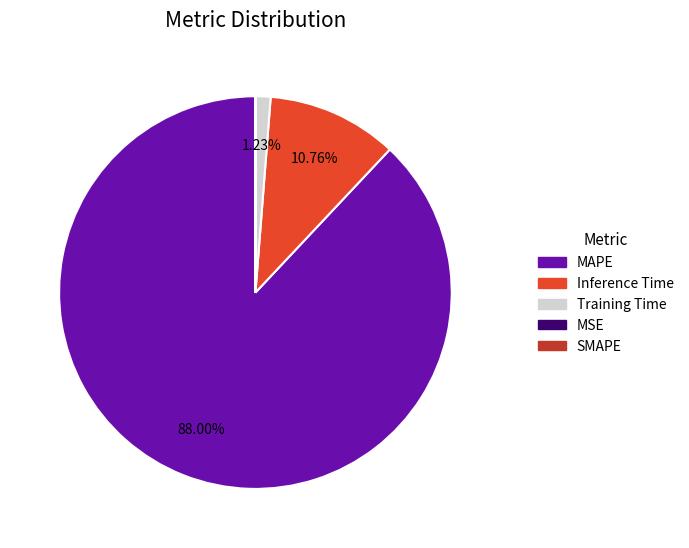

Which slice is the largest?

MAPE